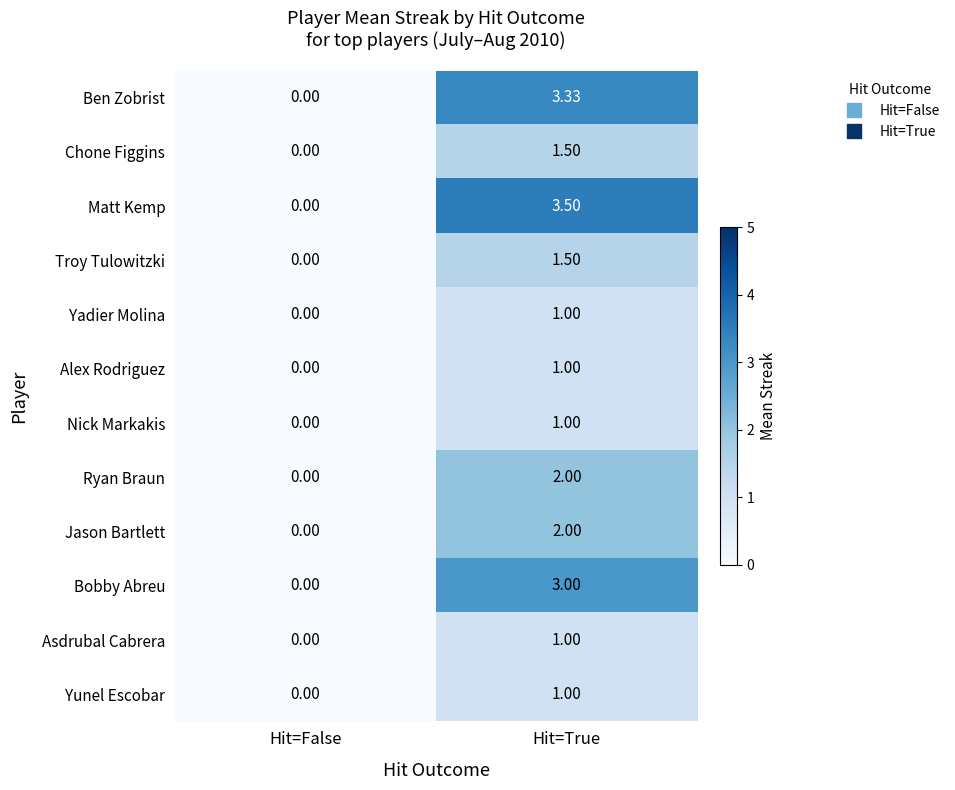

Rank the categories by Chone Figgins value from highest to lowest.

Hit=True, Hit=False